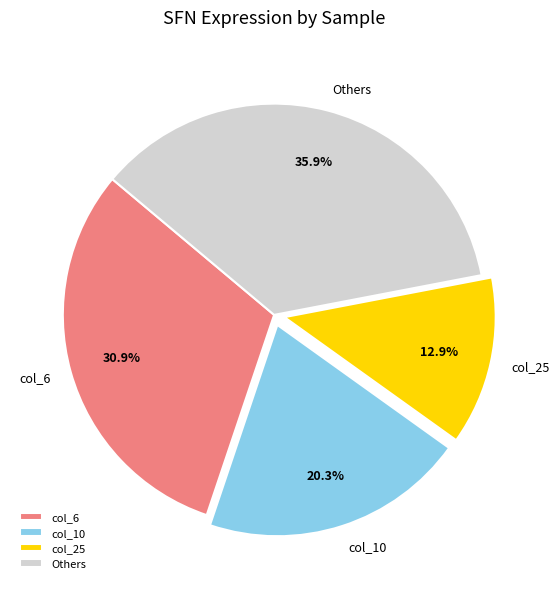

What is the ratio of the value at col_6 to the value at Others?

0.9